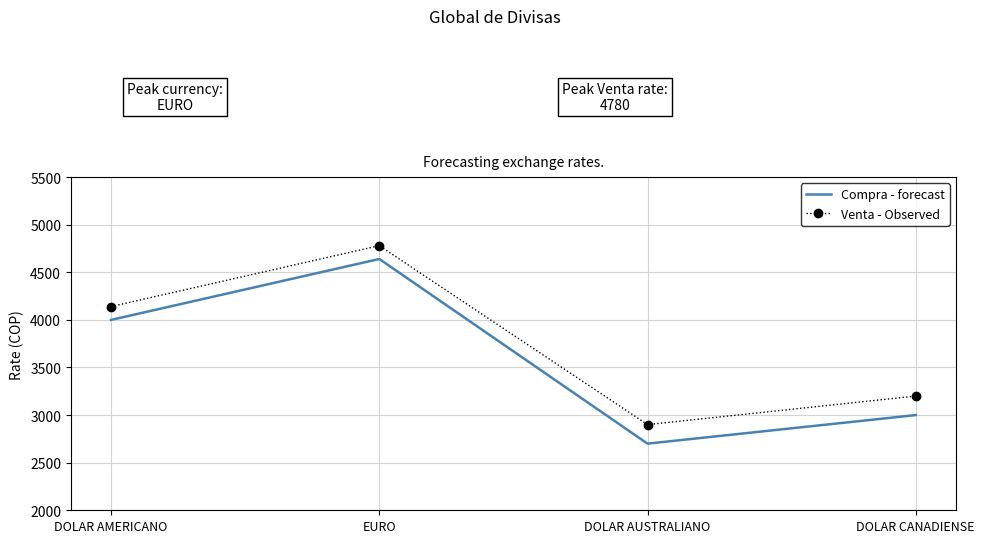

At which category is the sum across all series the highest?

EURO